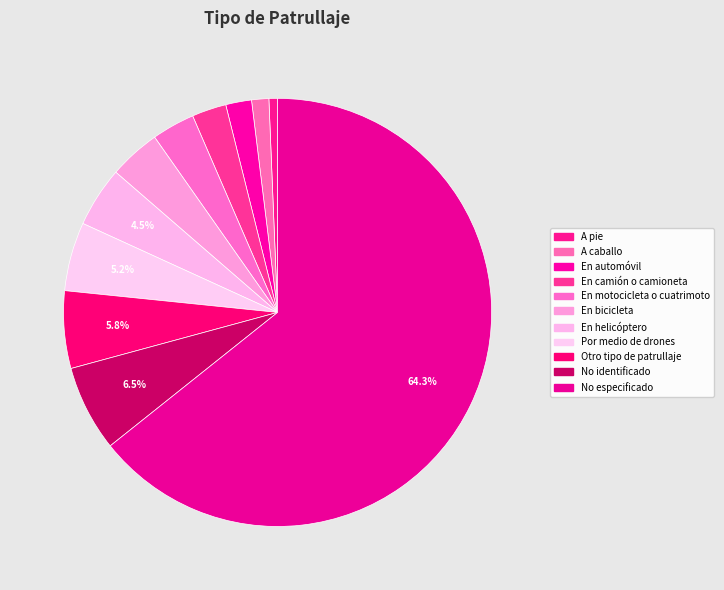

To the nearest percent, what percentage of the pie is No especificado?

64%